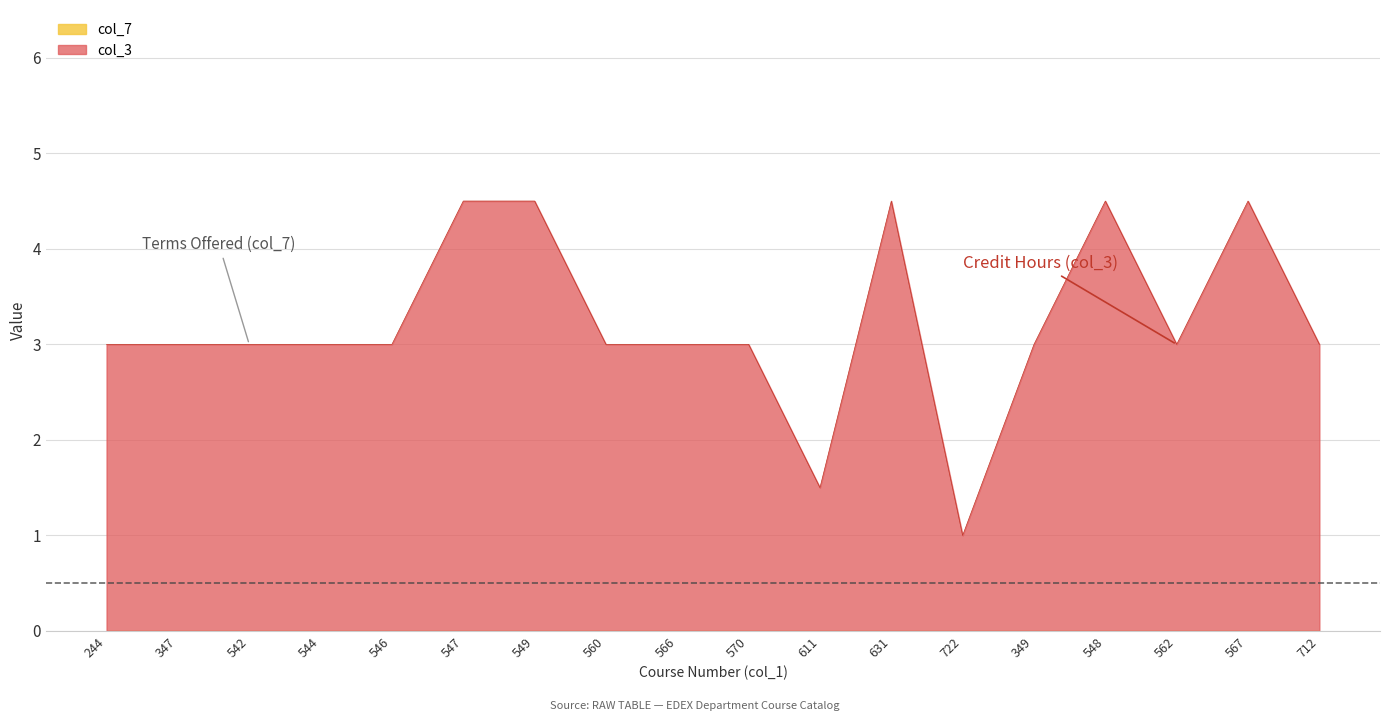

How many lines are shown in the chart?

2